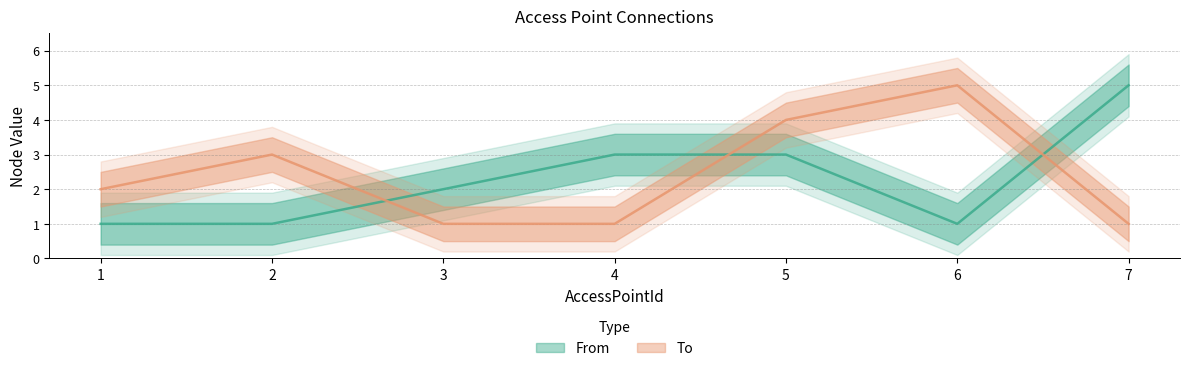

At which category is the sum across all series the highest?

5